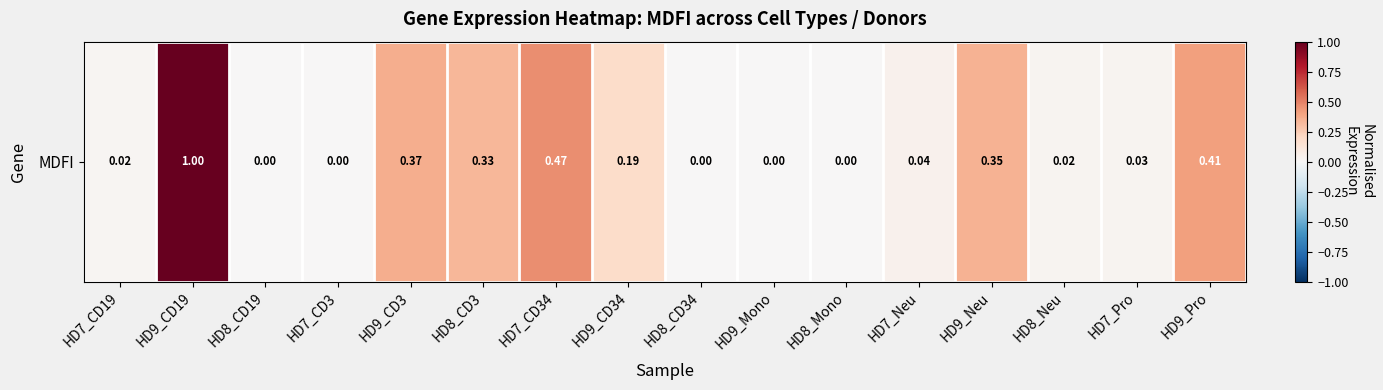

List the labels in order of value, smallest first.

HD8_CD19, HD7_CD3, HD8_CD34, HD9_Mono, HD8_Mono, HD7_CD19, HD8_Neu, HD7_Pro, HD7_Neu, HD9_CD34, HD8_CD3, HD9_Neu, HD9_CD3, HD9_Pro, HD7_CD34, HD9_CD19